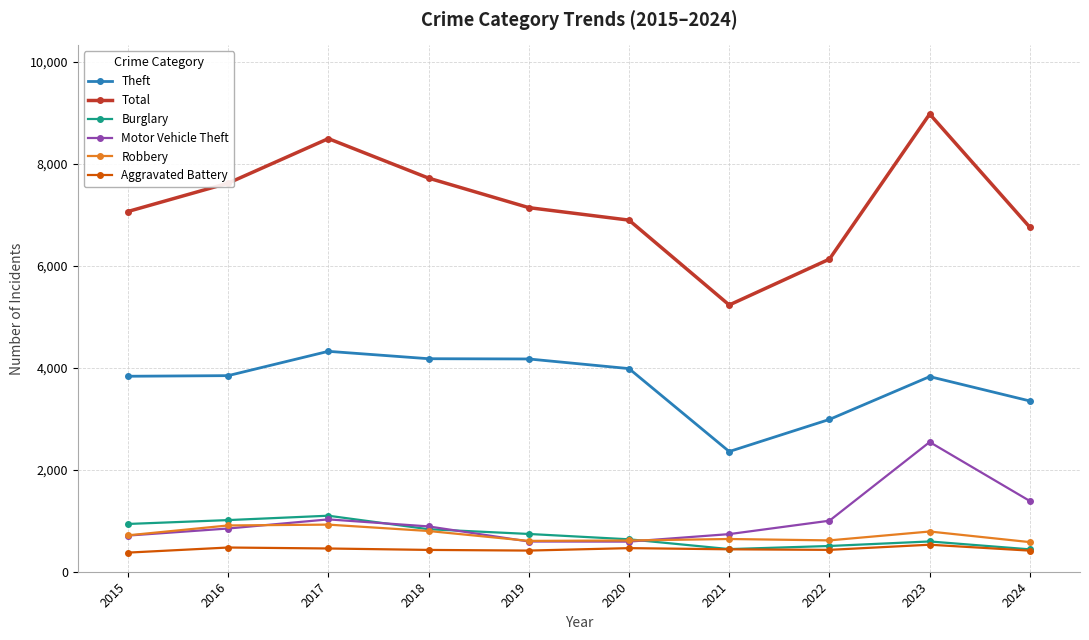

Which series changed the most between 2017 and 2022?

Total